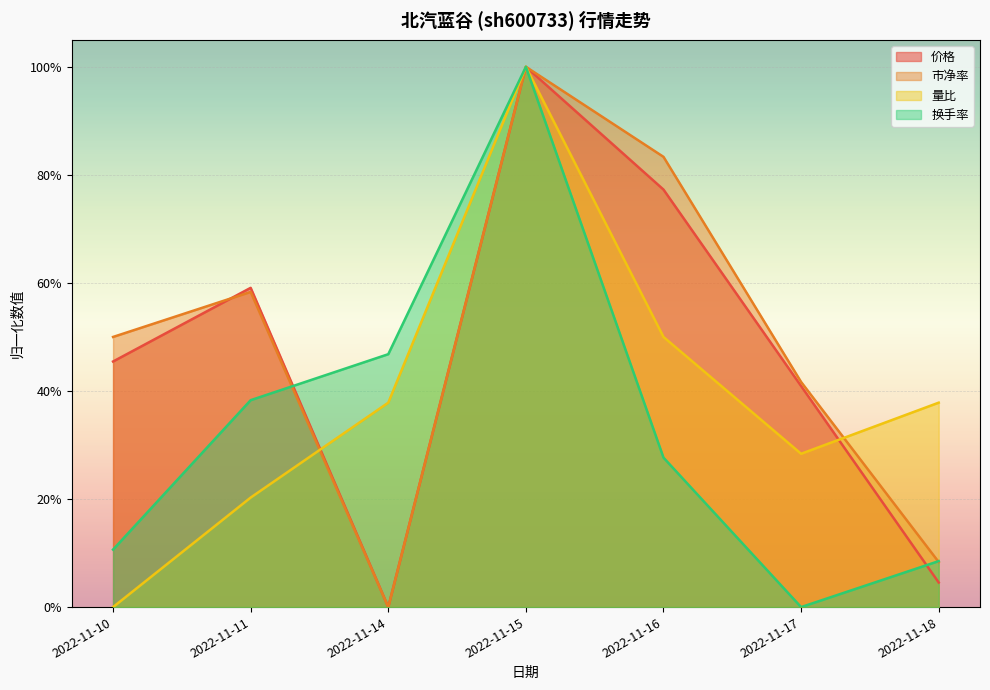

How many values in the 价格 series exceed 0?

6